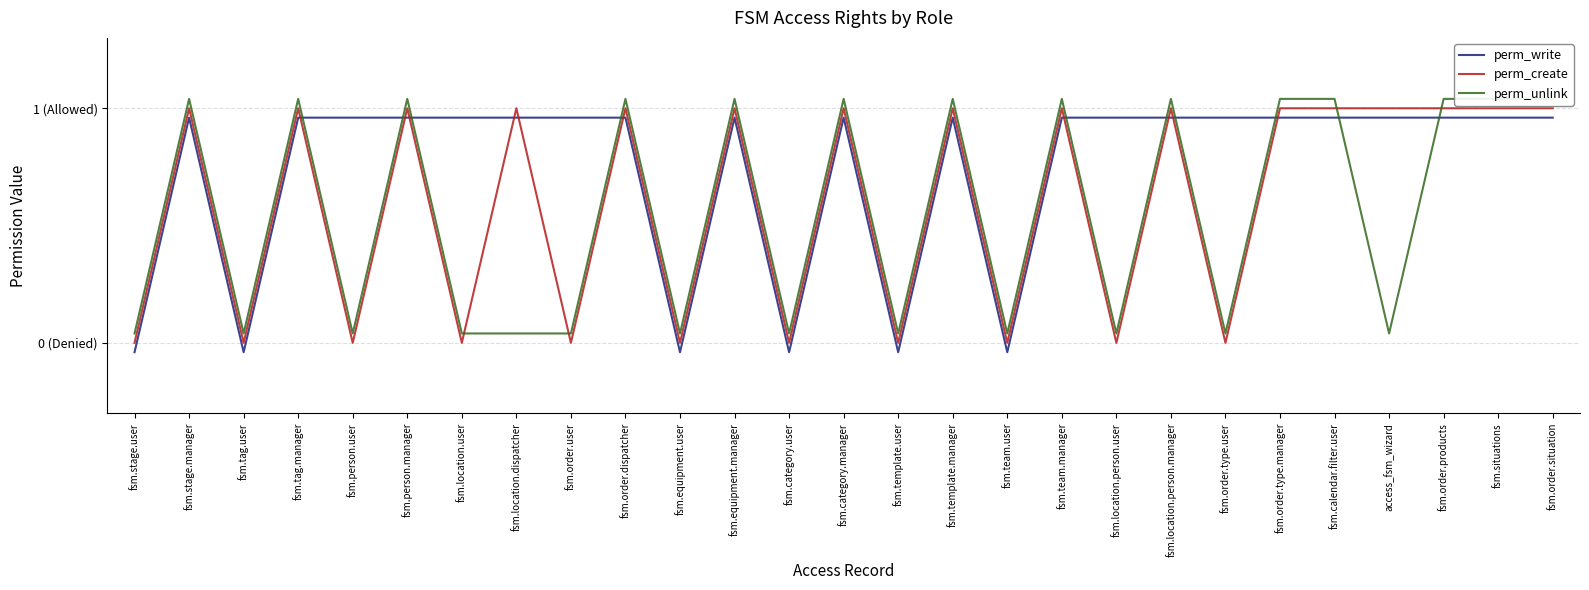

How many data points in perm_write are above 0?

21